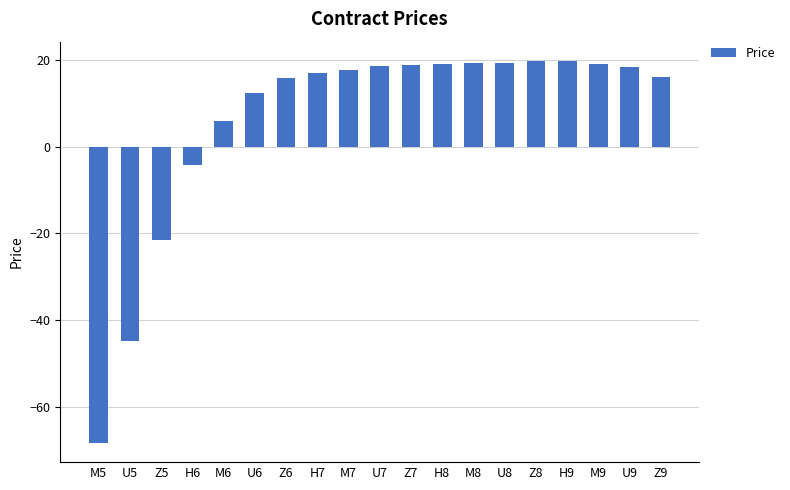

What is the change in value from H6 to U6?

+16.6